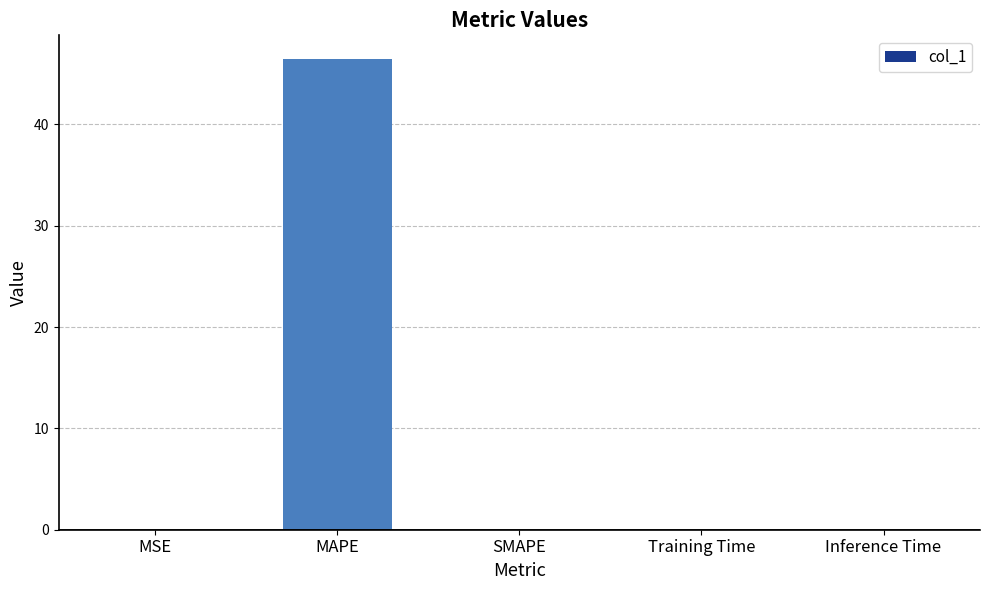

Is it true that the value at Inference Time is 0.0?

True